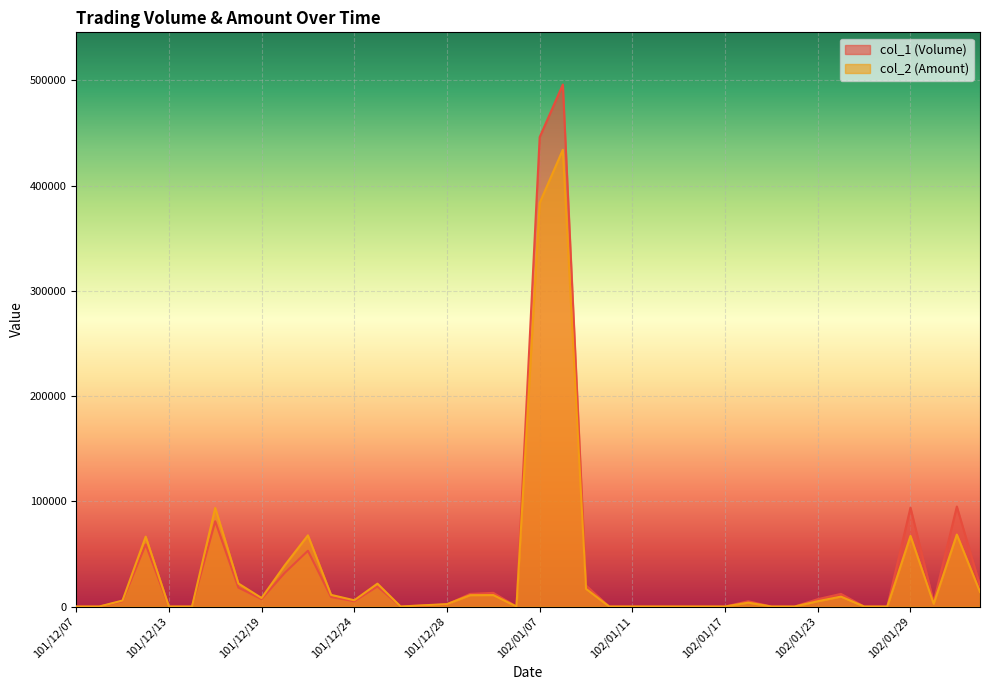

What is the difference between the maximum and second lowest values in the col_1 (Volume) series?

496000